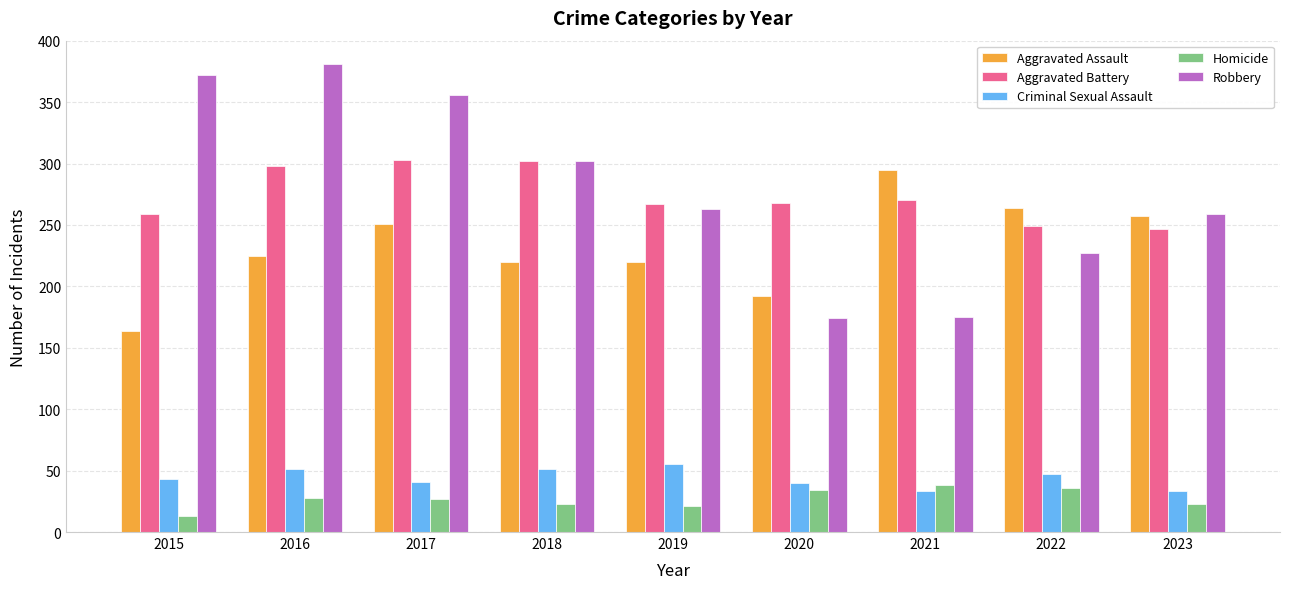

What is the spread (max minus min) of values at 2021?

262